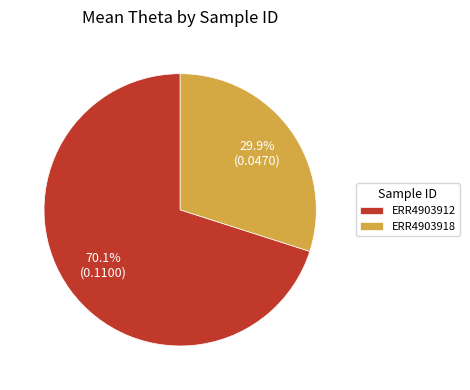

True or false: ERR4903918 accounts for 30% of the total.

True